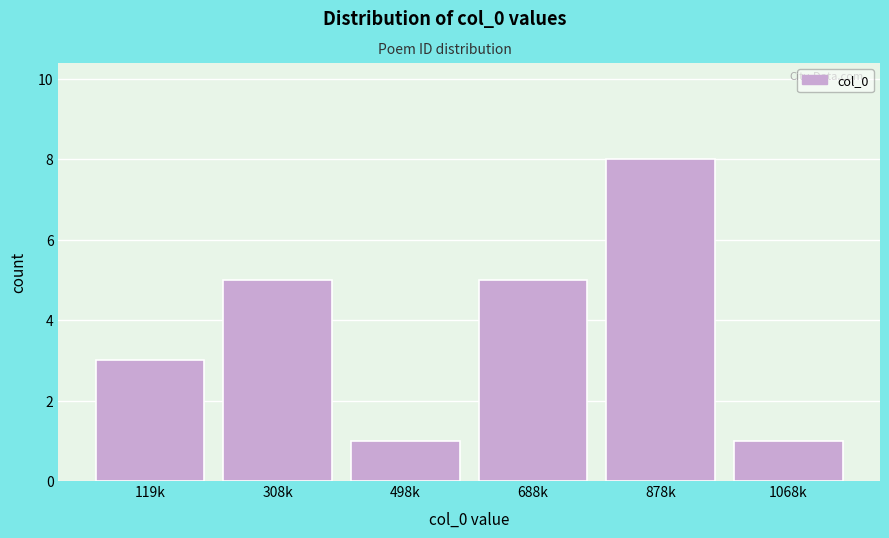

Reading left to right, list all the values displayed in this chart.

3	5	1	5	8	1